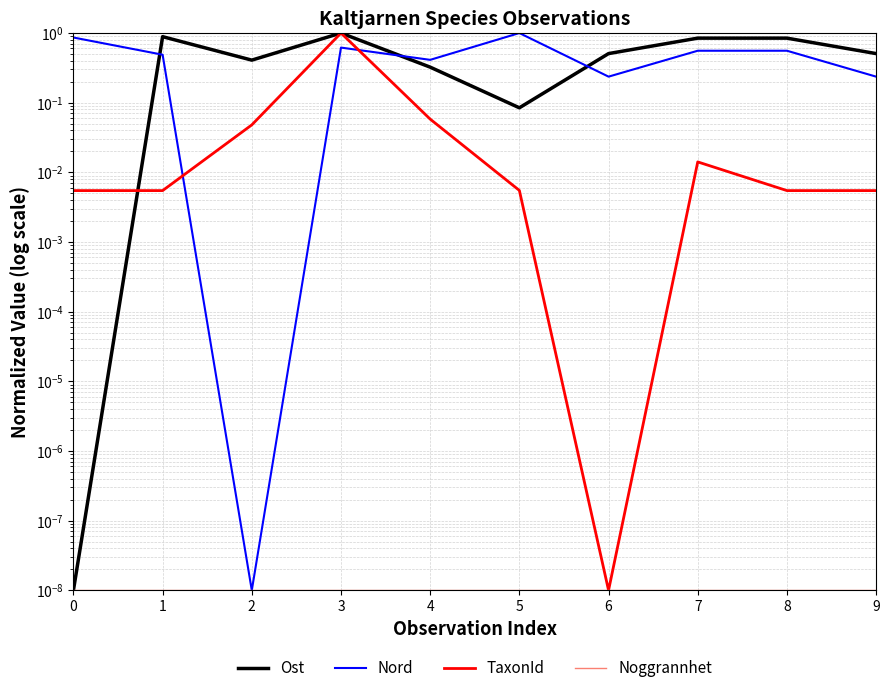

Where is the first local minimum for Nord?

2